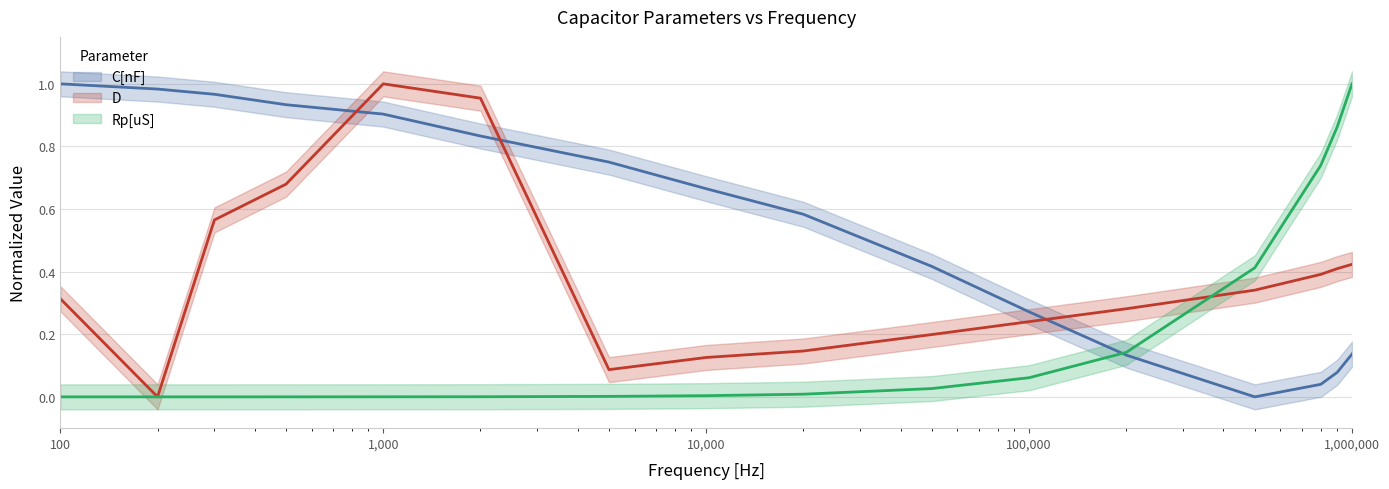

What are all the series names shown in the legend?

C[nF], D, Rp[uS]